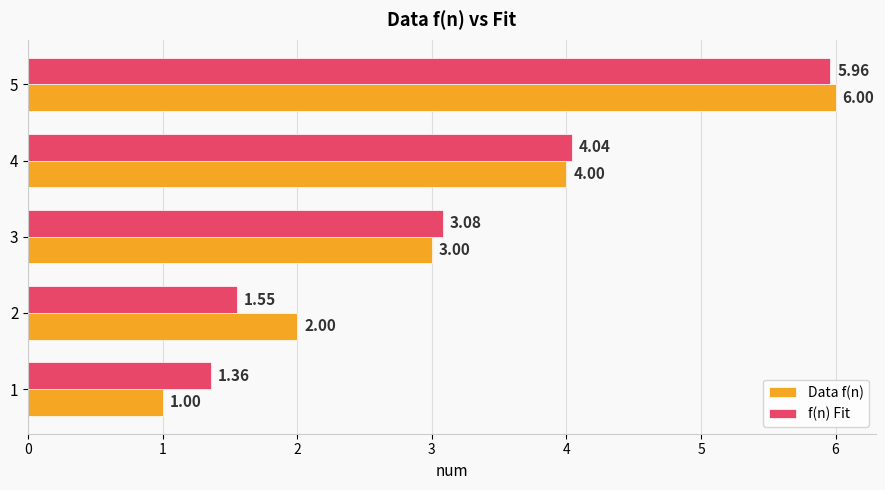

List the labels in order of f(n) Fit value, smallest first.

1, 2, 3, 4, 5